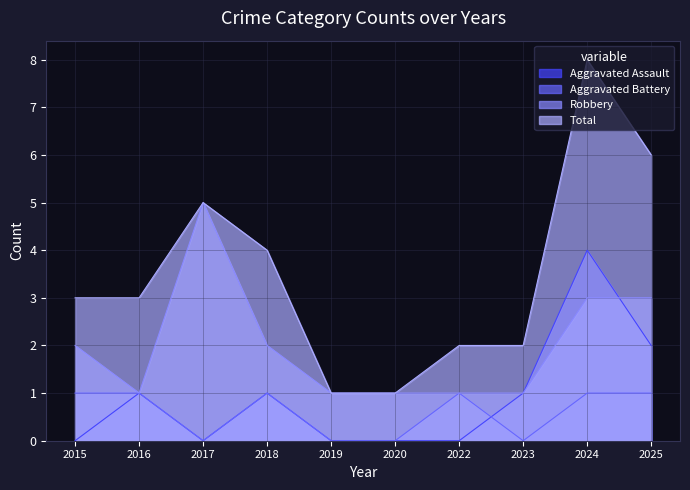

Between 2020 and 2019, which is larger?

2020